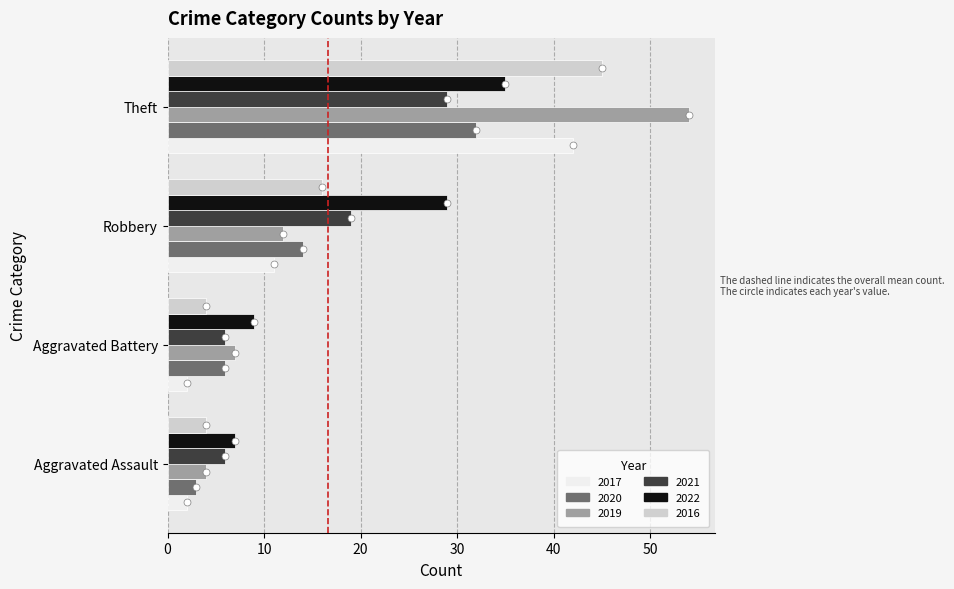

Is the value of 2020 at Aggravated Battery greater than the value of 2017 at Robbery?

No